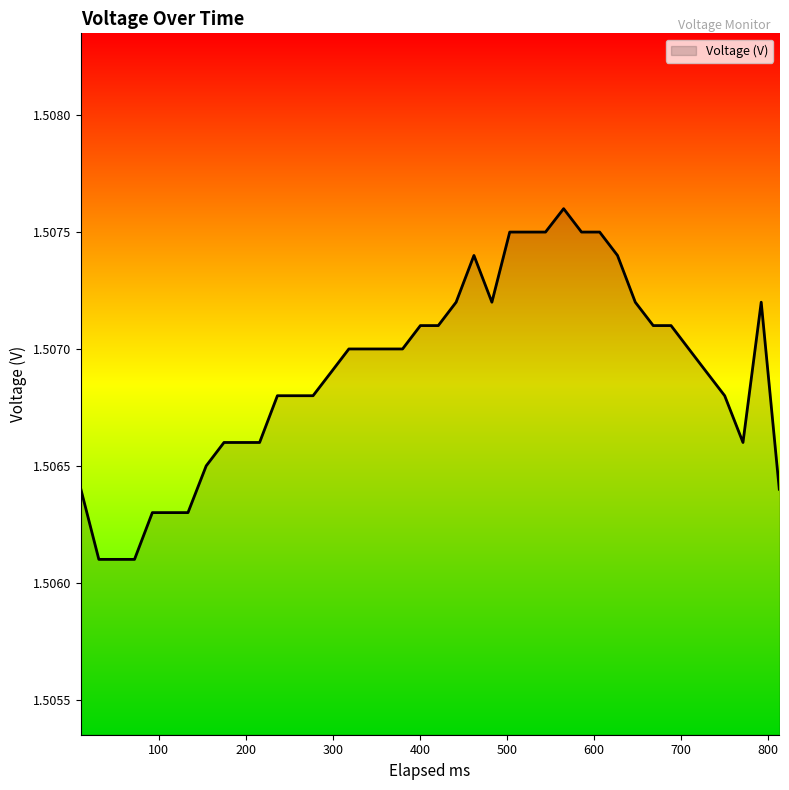

How many lines are shown in the chart?

1